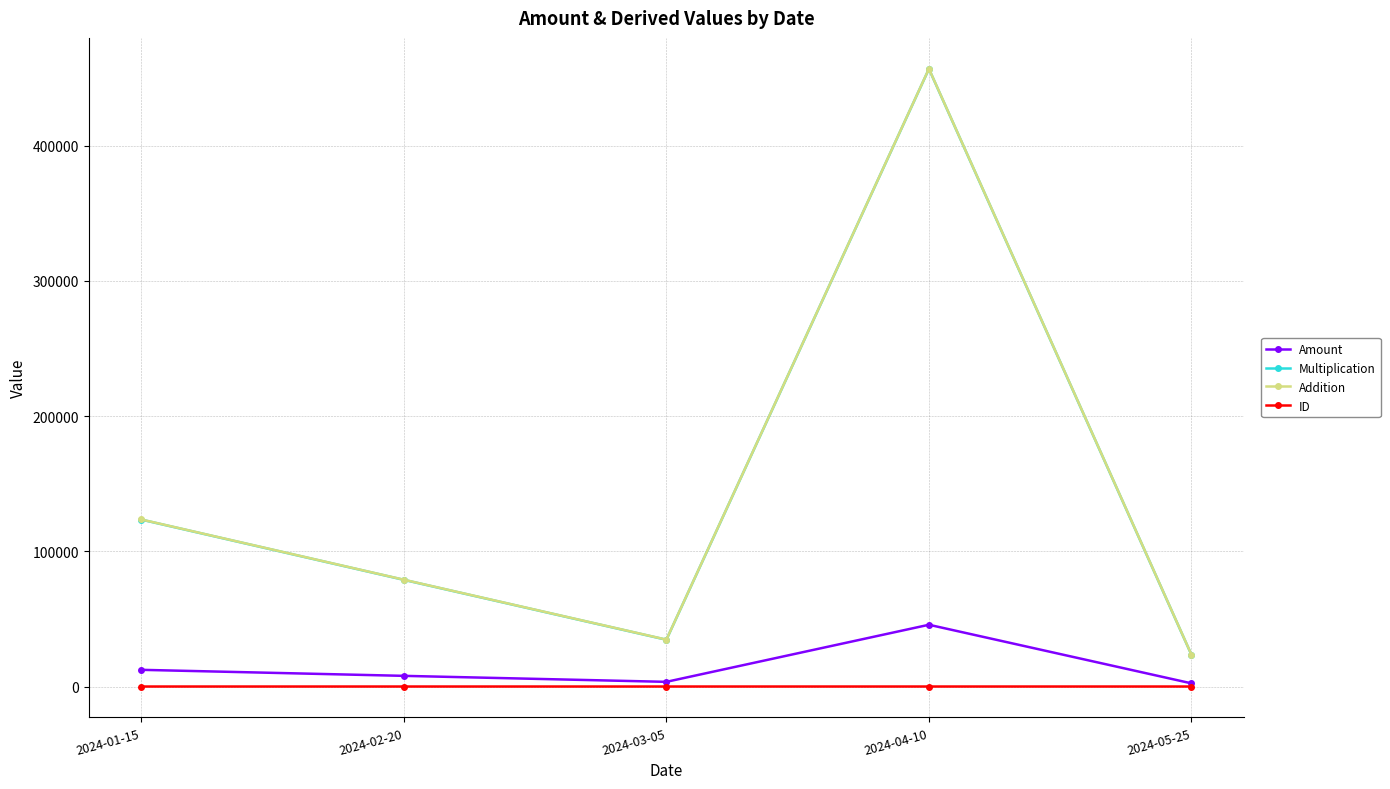

At which category is the sum across all series the highest?

2024-04-10